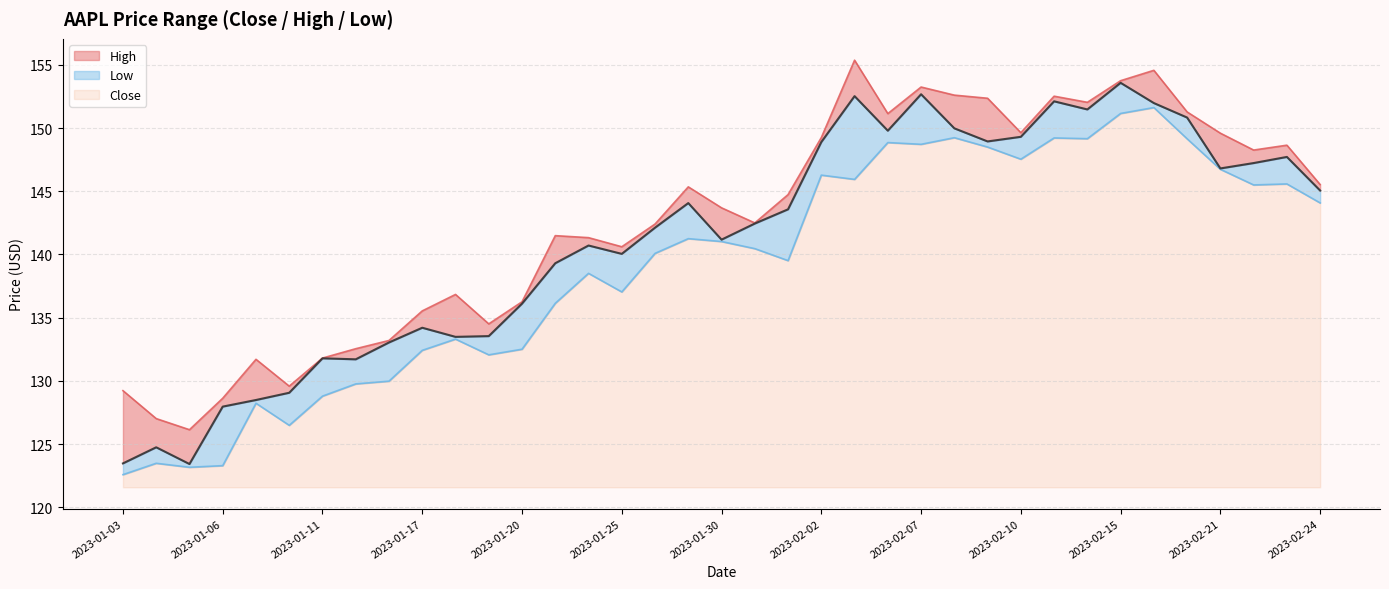

Which series changed the most between 2023-01-05 and 2023-01-30?

Low